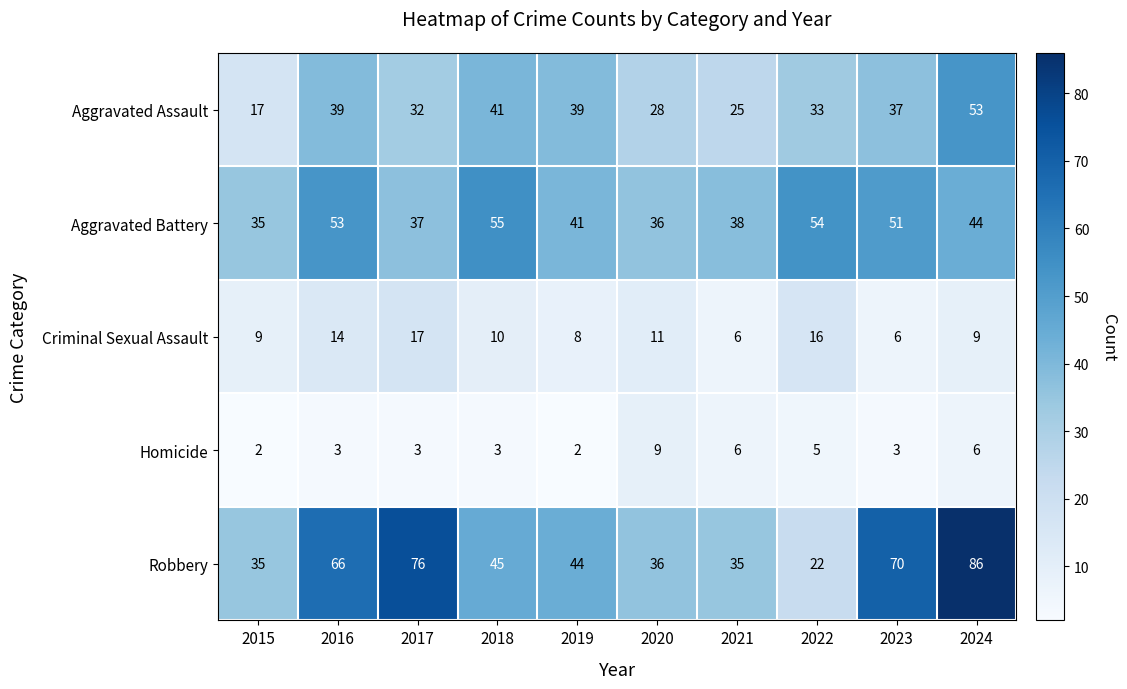

What is the difference between the highest and lowest values at 2016?

63